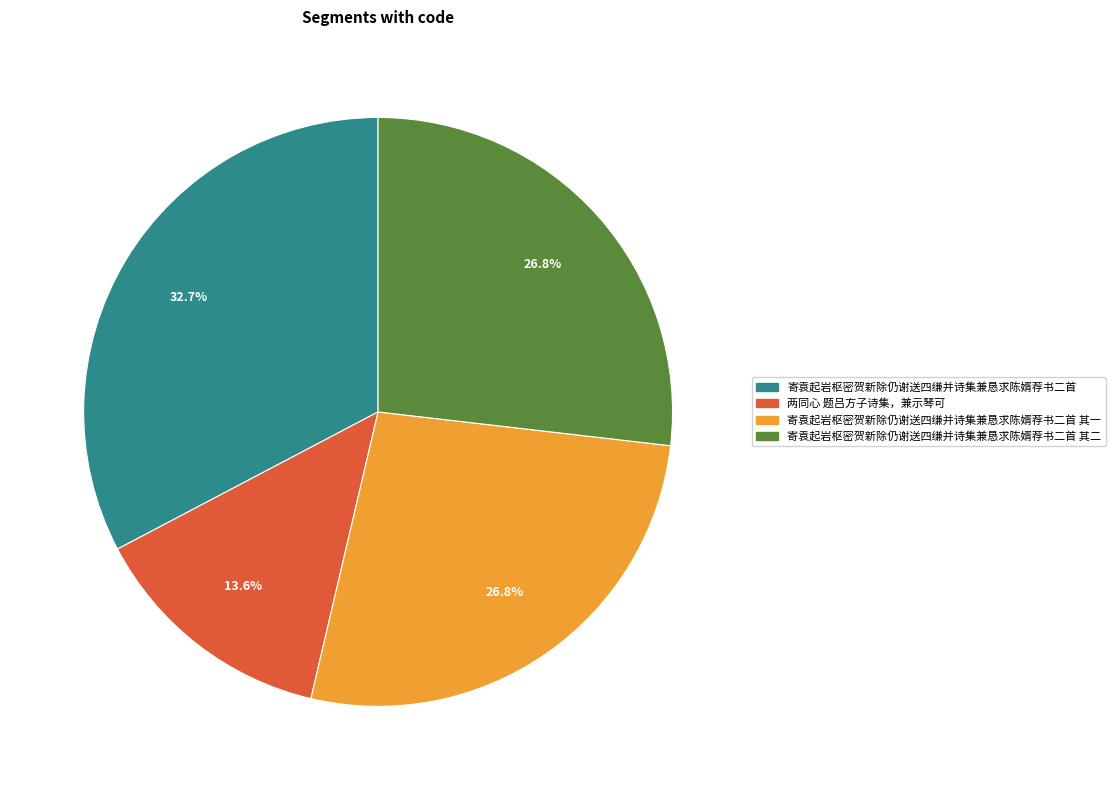

What percentage is the 寄袁起岩枢密贺新除仍谢送四缣并诗集兼恳求陈婿荐书二首 slice, to the nearest percent?

33%